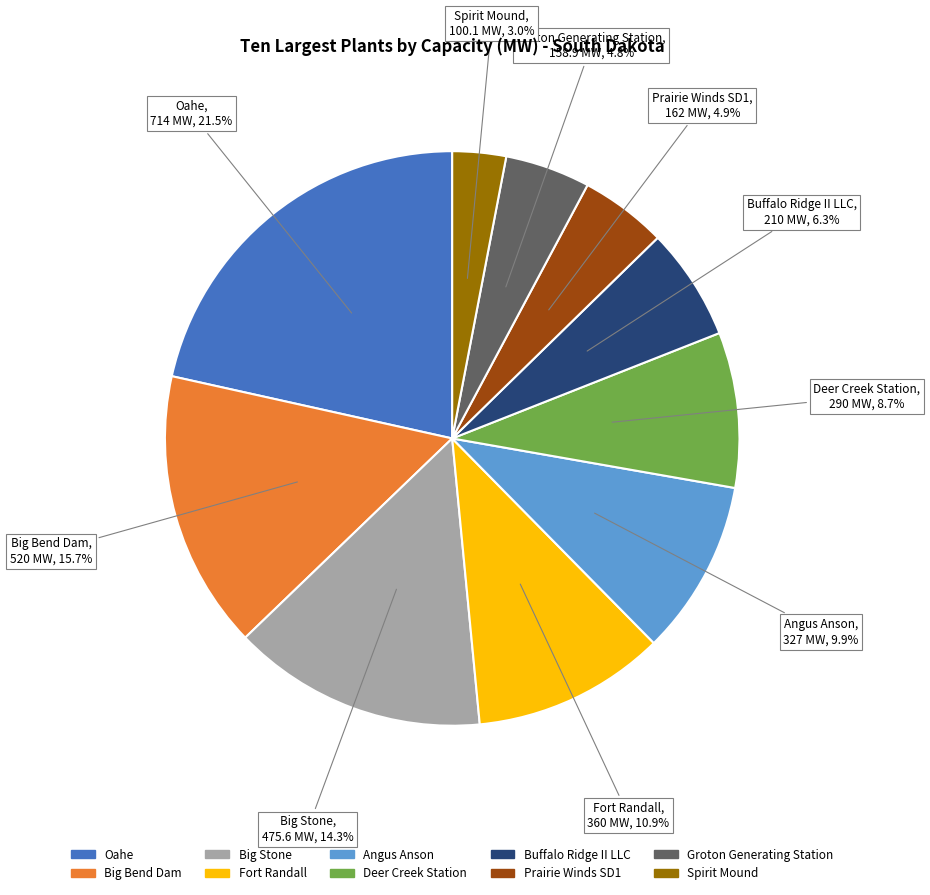

Count the number of slices in the pie.

10